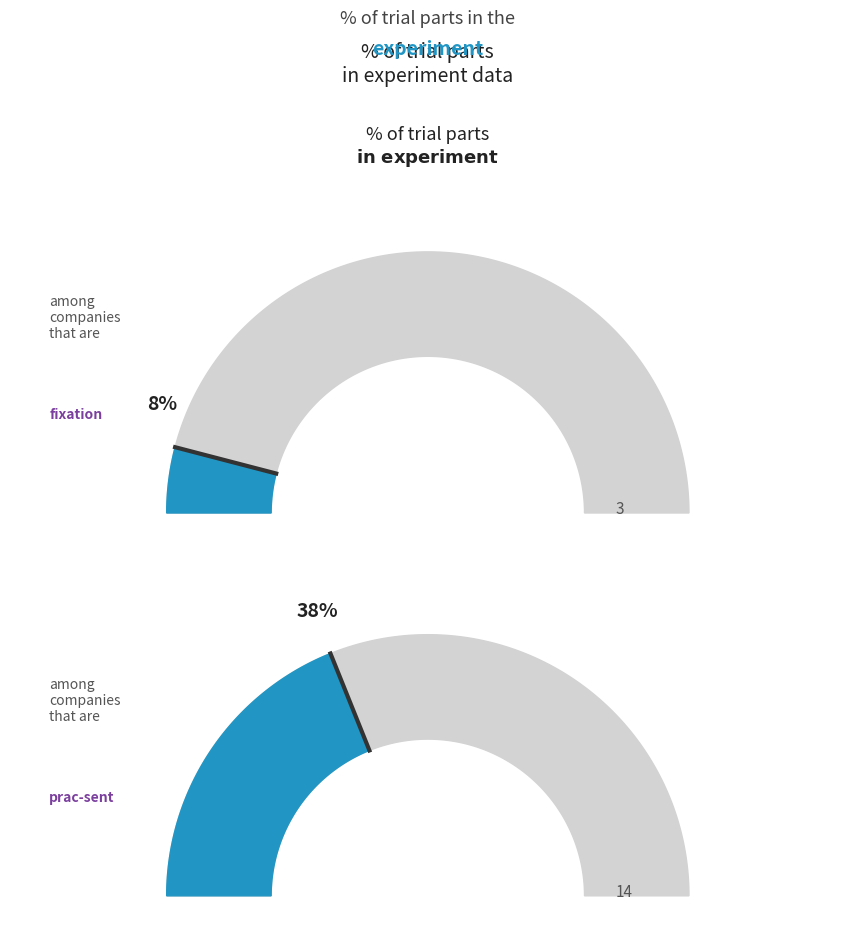

How many segments does this pie chart have?

4